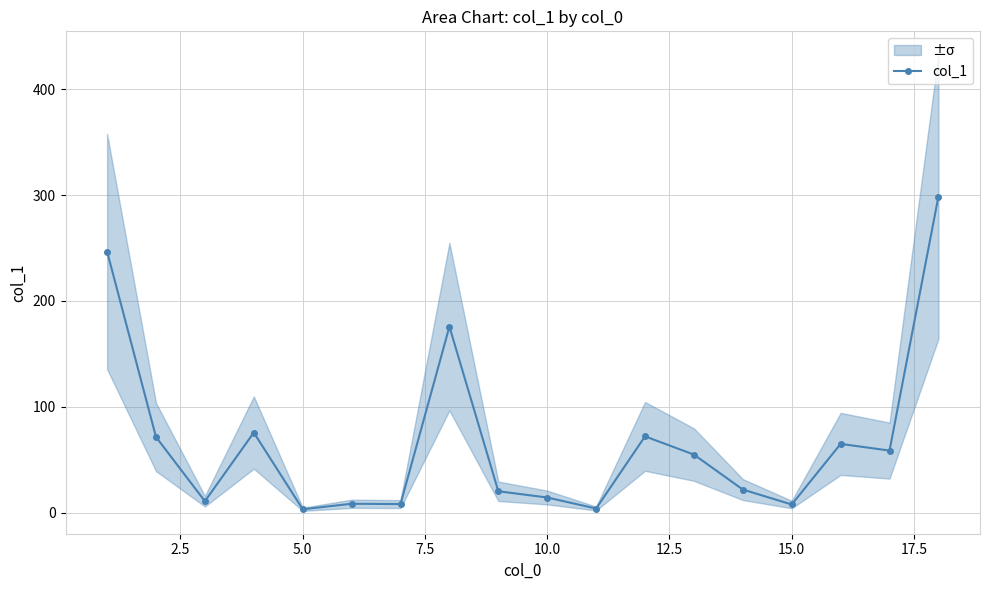

True or false: col_1 has more than 0 points higher than both neighbors.

True